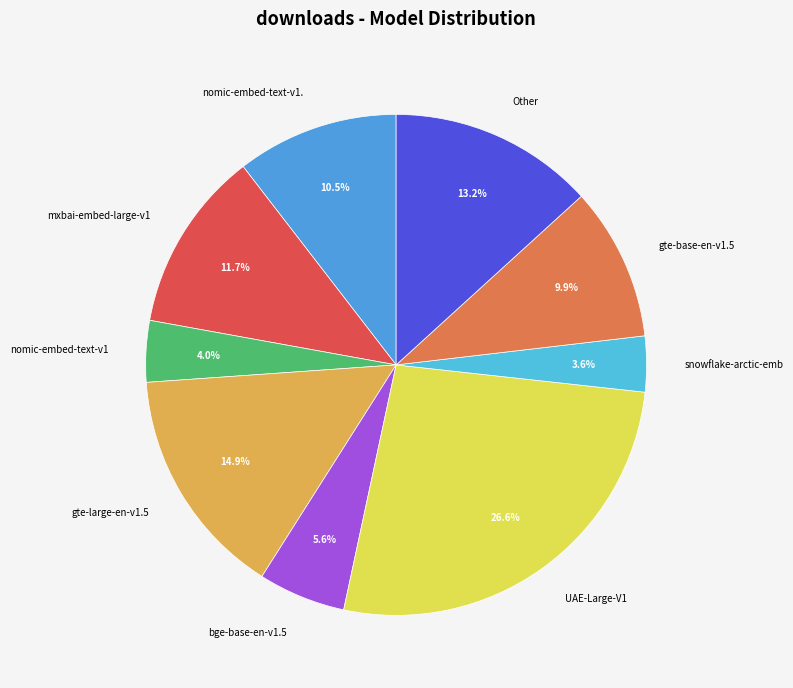

What is the largest slice in the pie chart?

UAE-Large-V1